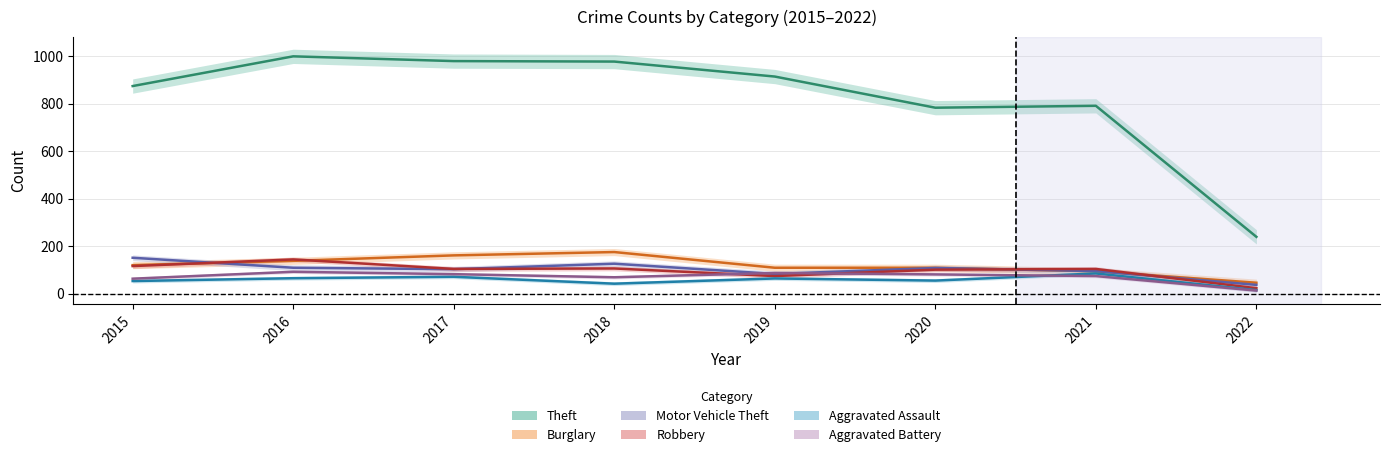

How many interior local peaks does the Motor Vehicle Theft series have?

2